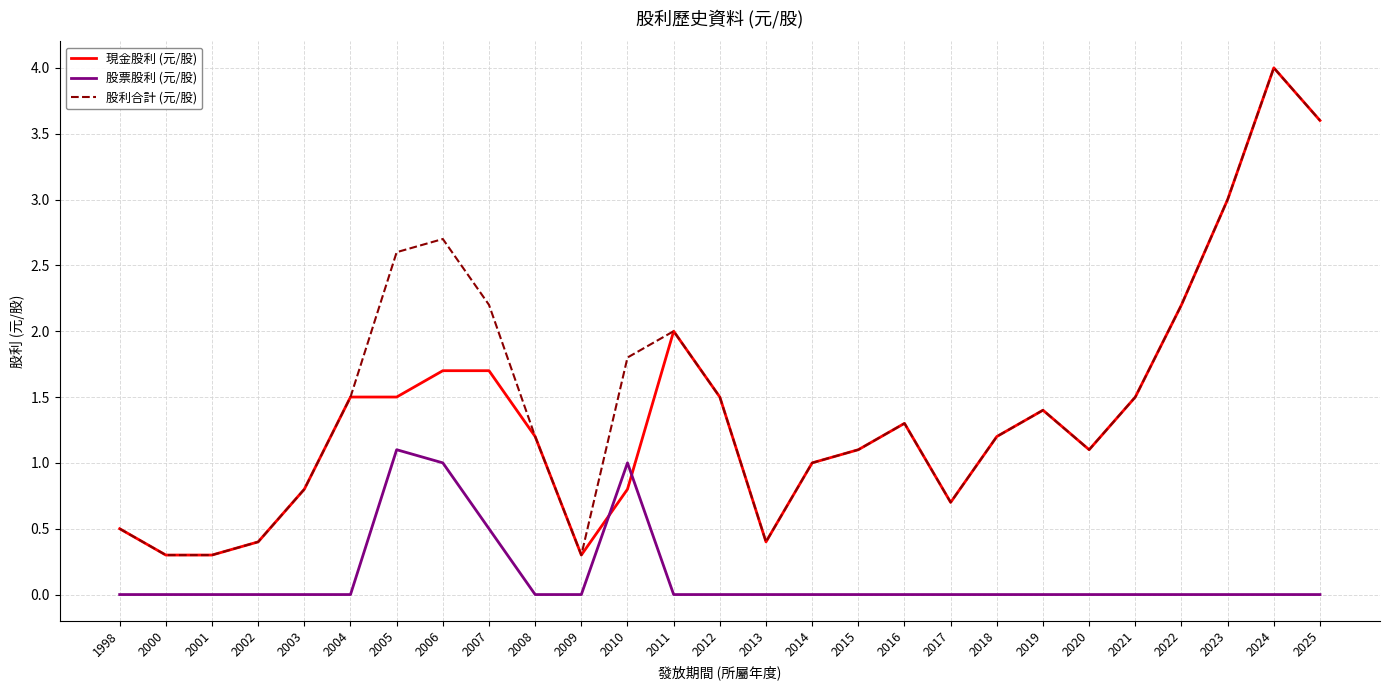

The 股利合計 (元/股) series shows 0.7 at 2019. True or false?

False